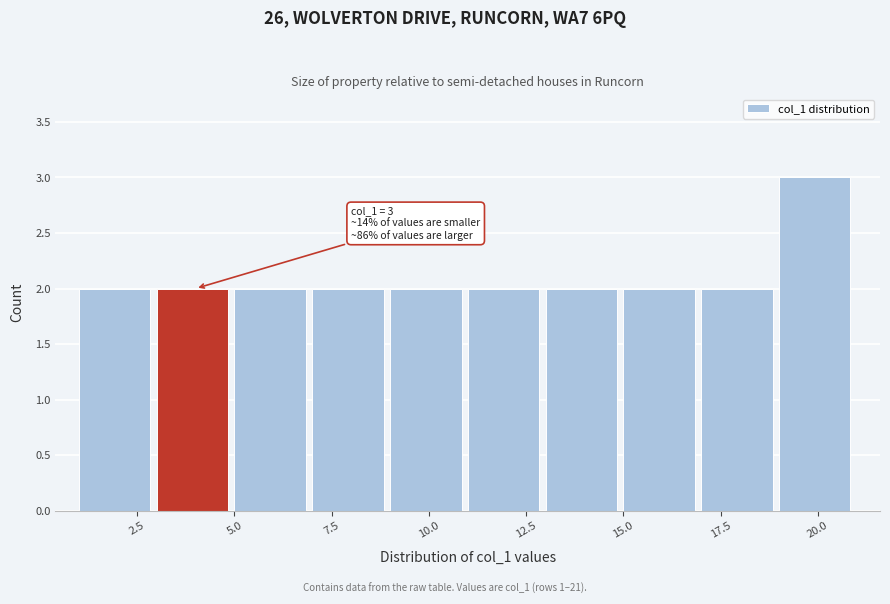

Which range on the x-axis has the tallest bar?

19 to 21